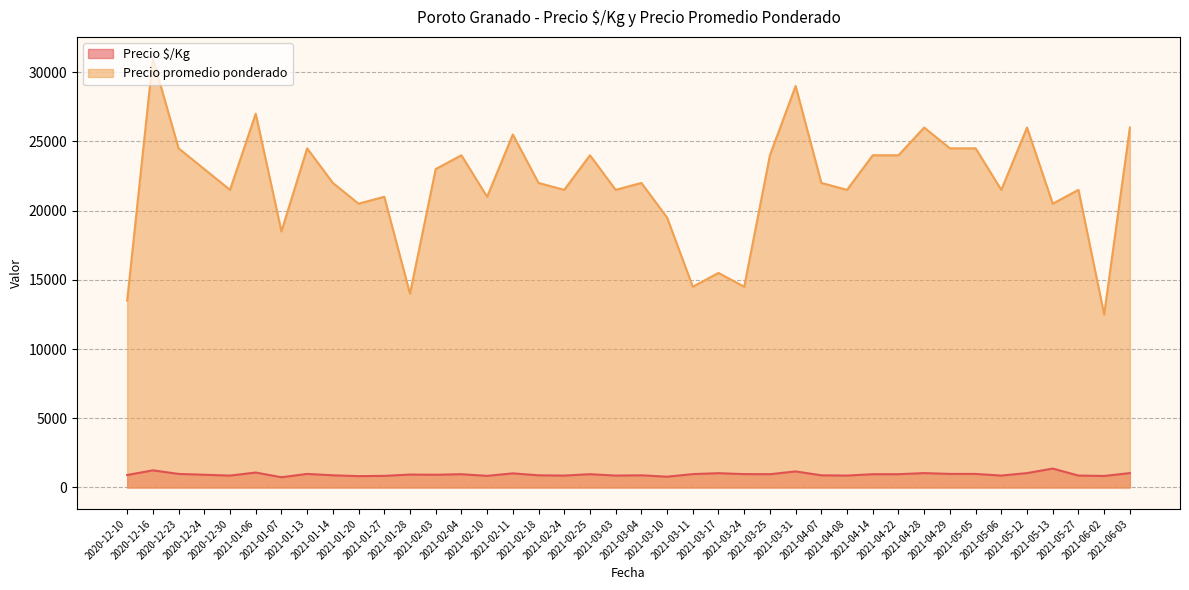

What position from the right is 2021-05-05?

7